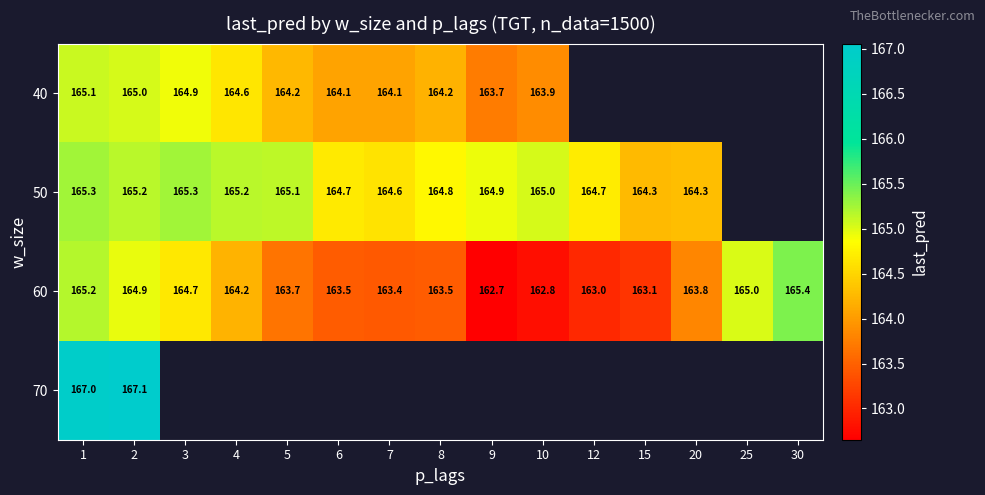

Is the value of 50 at 2 greater than the value of 60 at 7?

Yes